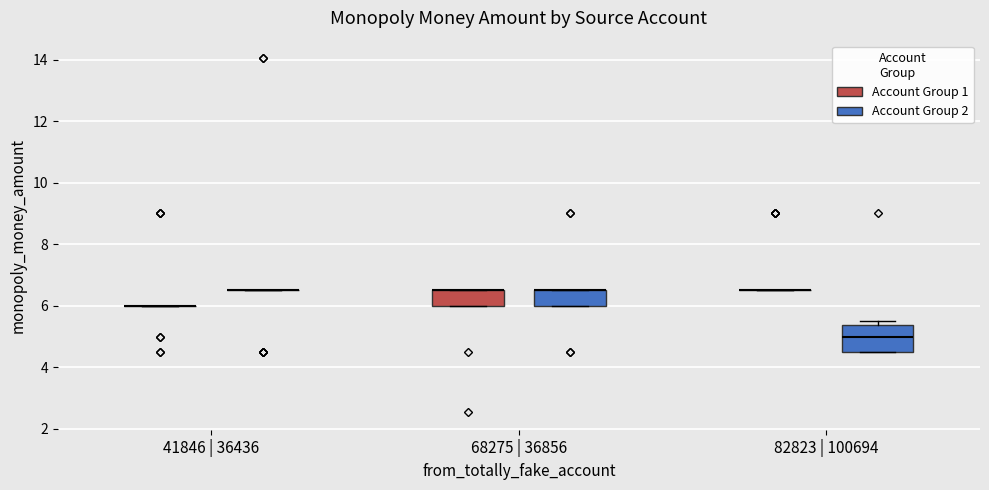

Reading left to right, read every box against the y-axis: the position of its median line, the range the box covers, and the ends of its whiskers. The values are not printed on the chart, so give them approximately, as read against the axis.

41846 | 36436 (Account Group 1): box collapsed to a line at 6.0, whiskers 6.0 to 6.0
41846 | 36436 (Account Group 2): box collapsed to a line at 6.6, whiskers 6.6 to 6.6
68275 | 36856 (Account Group 1): median 6.6 (drawn on the box's upper edge), box 6.0 to 6.6, whiskers 6.0 to 6.6
68275 | 36856 (Account Group 2): median 6.6 (drawn on the box's upper edge), box 6.0 to 6.6, whiskers 6.0 to 6.6
82823 | 100694 (Account Group 1): box collapsed to a line at 6.6, whiskers 6.6 to 6.6
82823 | 100694 (Account Group 2): median 5.0, box 4.6 to 5.4, whiskers 4.6 to 5.6